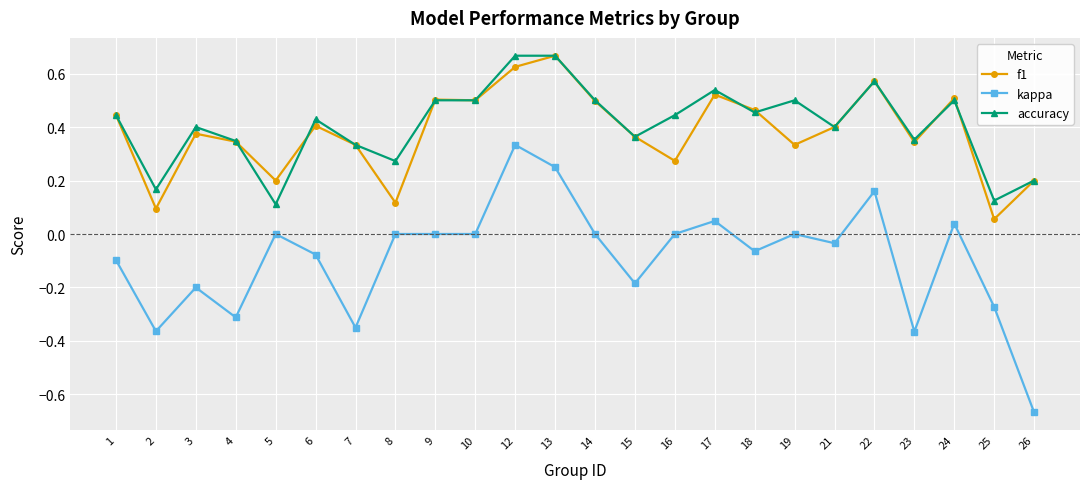

True or false: accuracy has more than 1 points higher than both neighbors.

True